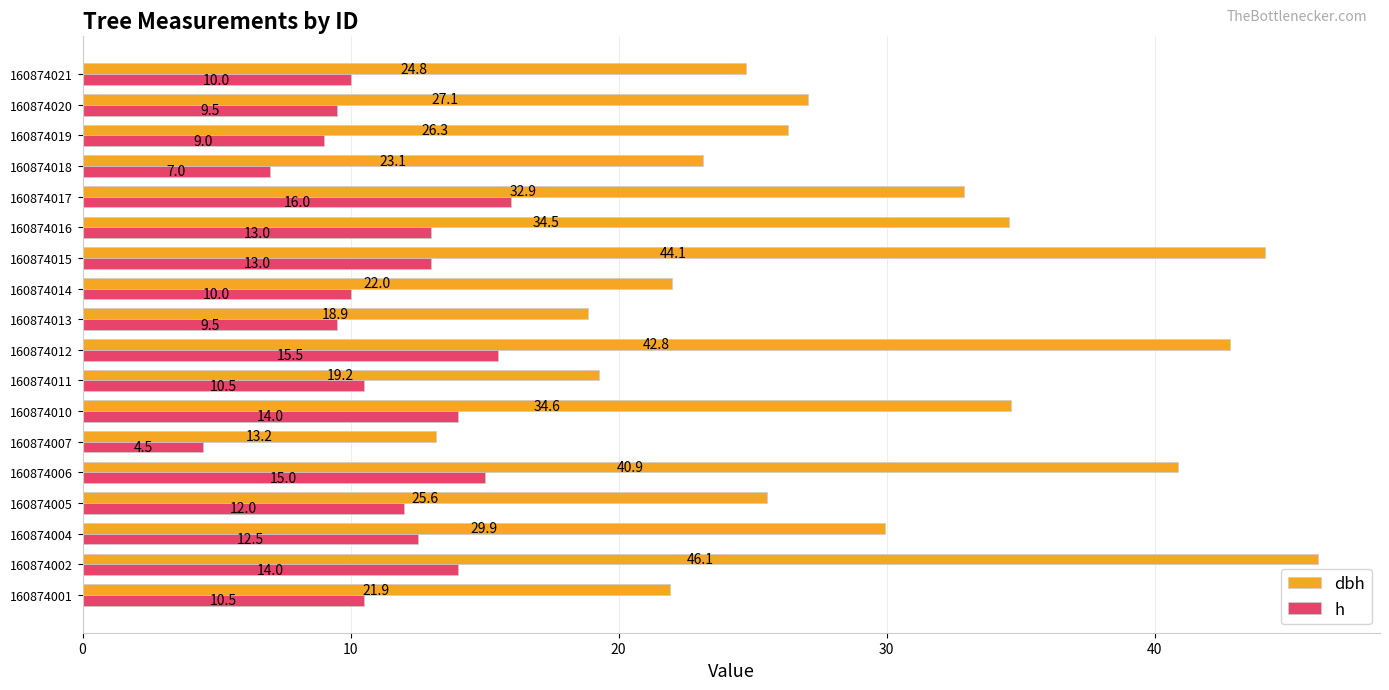

At how many categories does at least one series exceed 41?

3